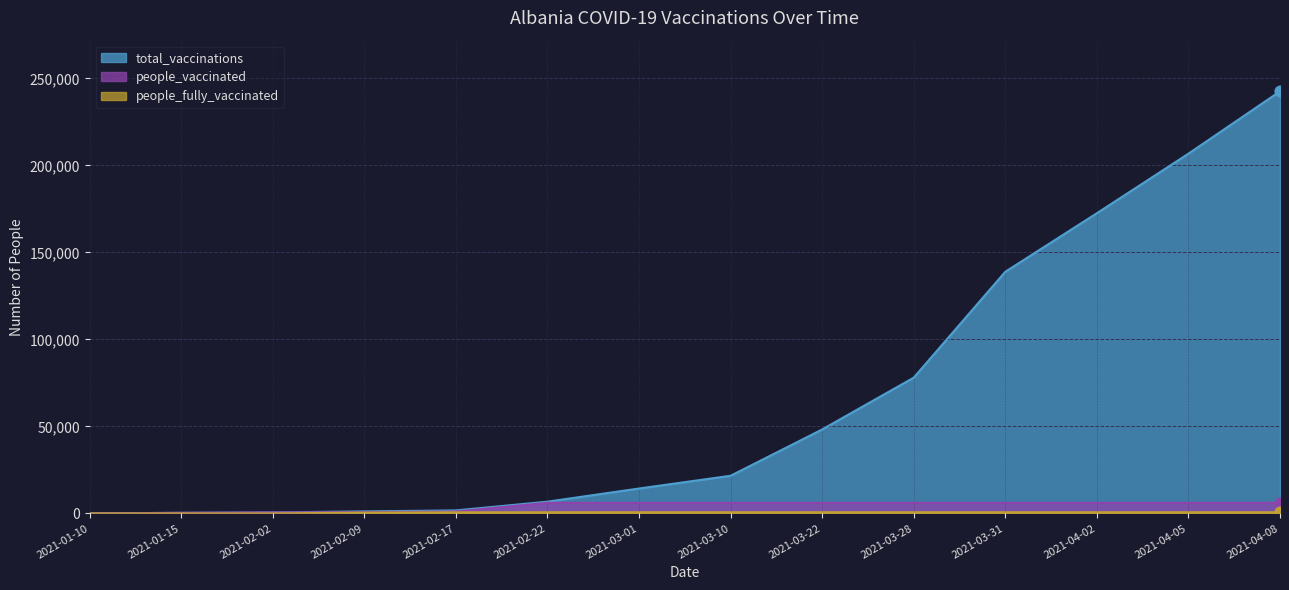

Is the value of people_fully_vaccinated at 2021-02-09 greater than the value of people_vaccinated at 2021-03-28?

No